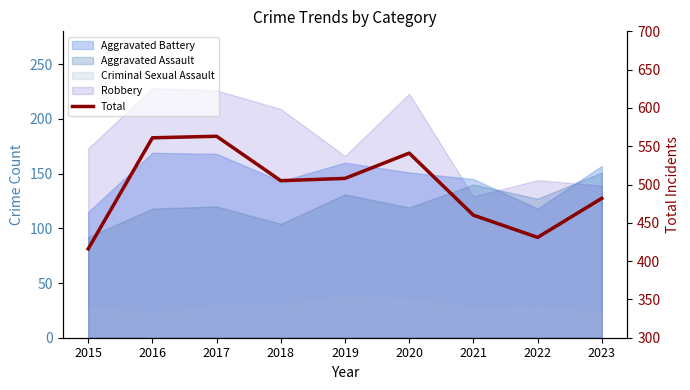

Rank the categories by value from highest to lowest.

2017, 2016, 2020, 2019, 2018, 2023, 2021, 2022, 2015